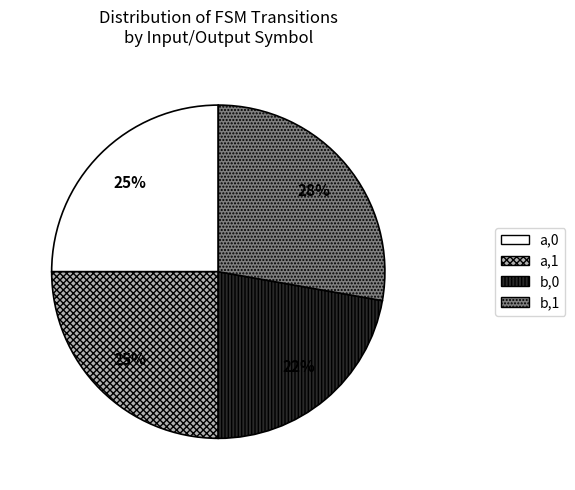

Approximately how many times larger is the value at b,1 compared to b,0?

1.3